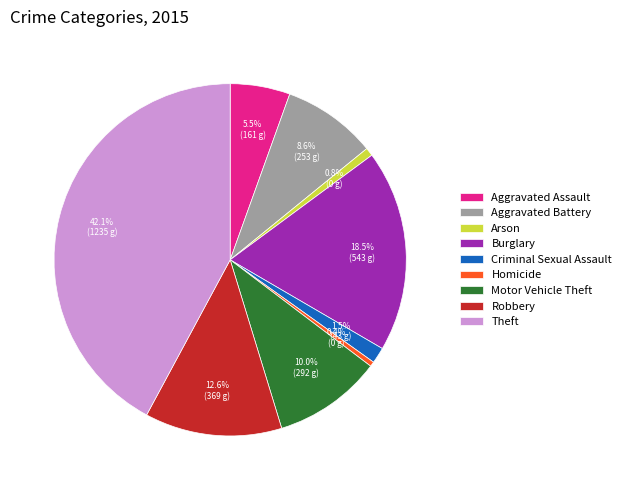

Between Arson and Aggravated Assault, which is larger?

Aggravated Assault